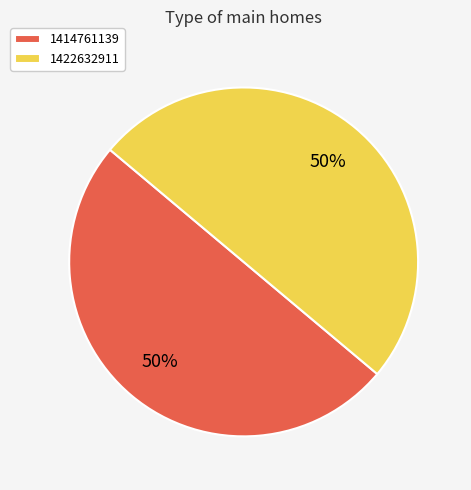

How many segments does this pie chart have?

2